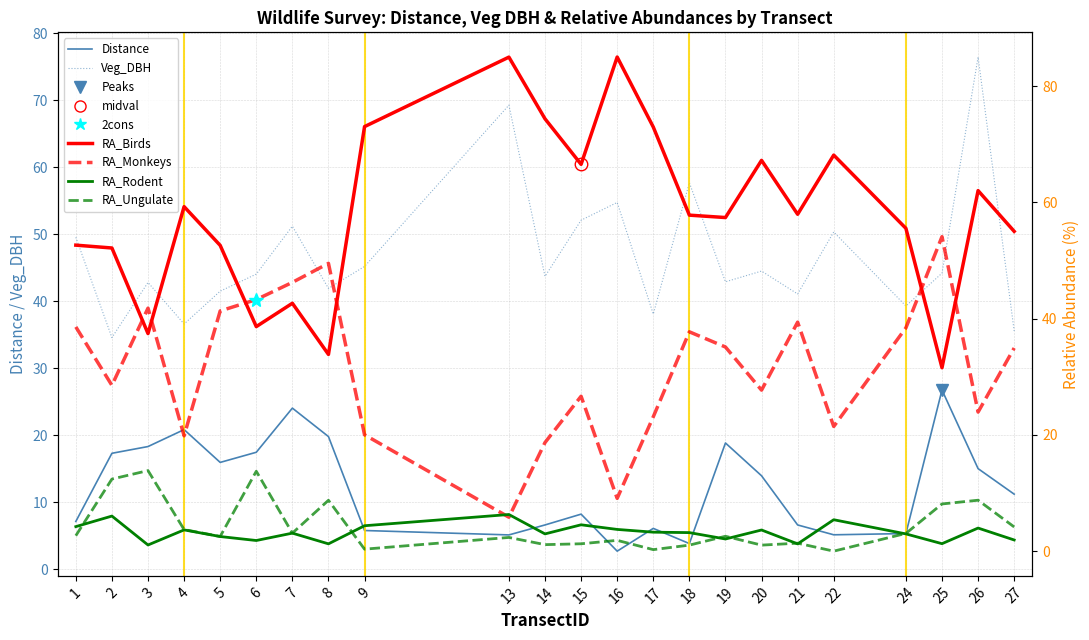

At which label is RA_Rodent closest to 3?

24